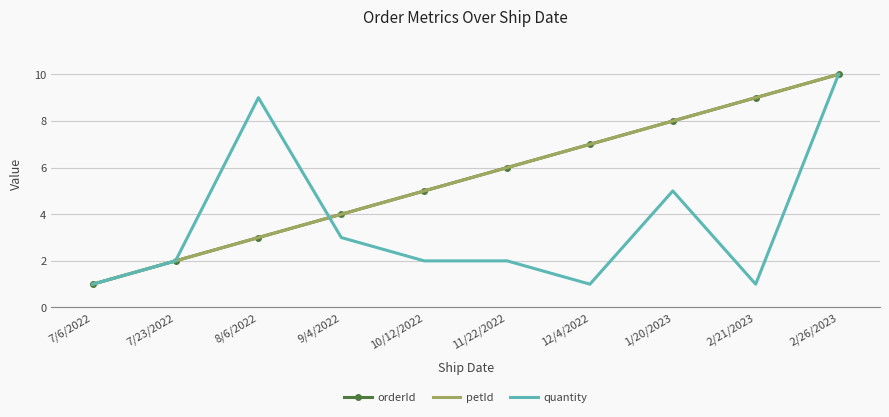

What is the sum of the quantity values at 12/4/2022 and 1/20/2023?

6